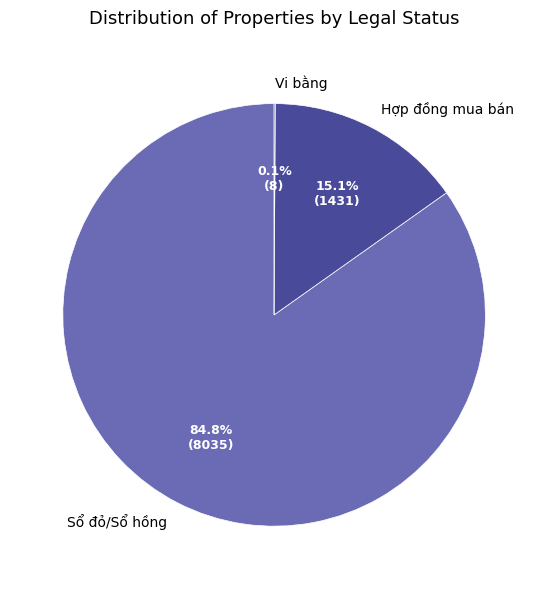

What percentage is NOT represented by Hợp đồng mua bán?

84.9%